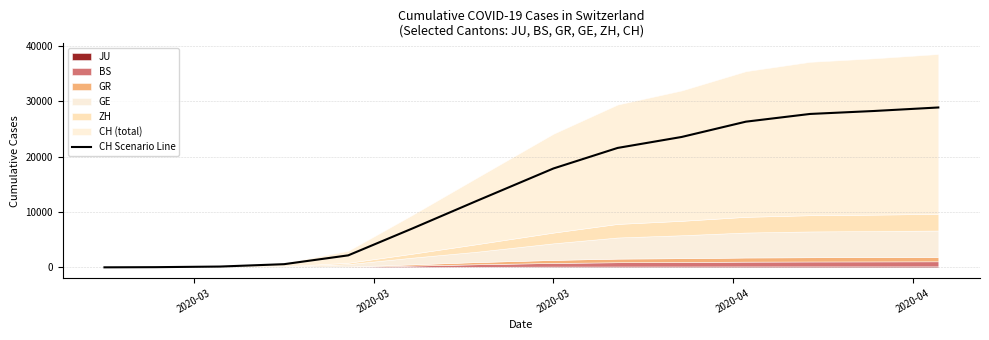

What is the highest value of the CH Scenario Line series?

28901